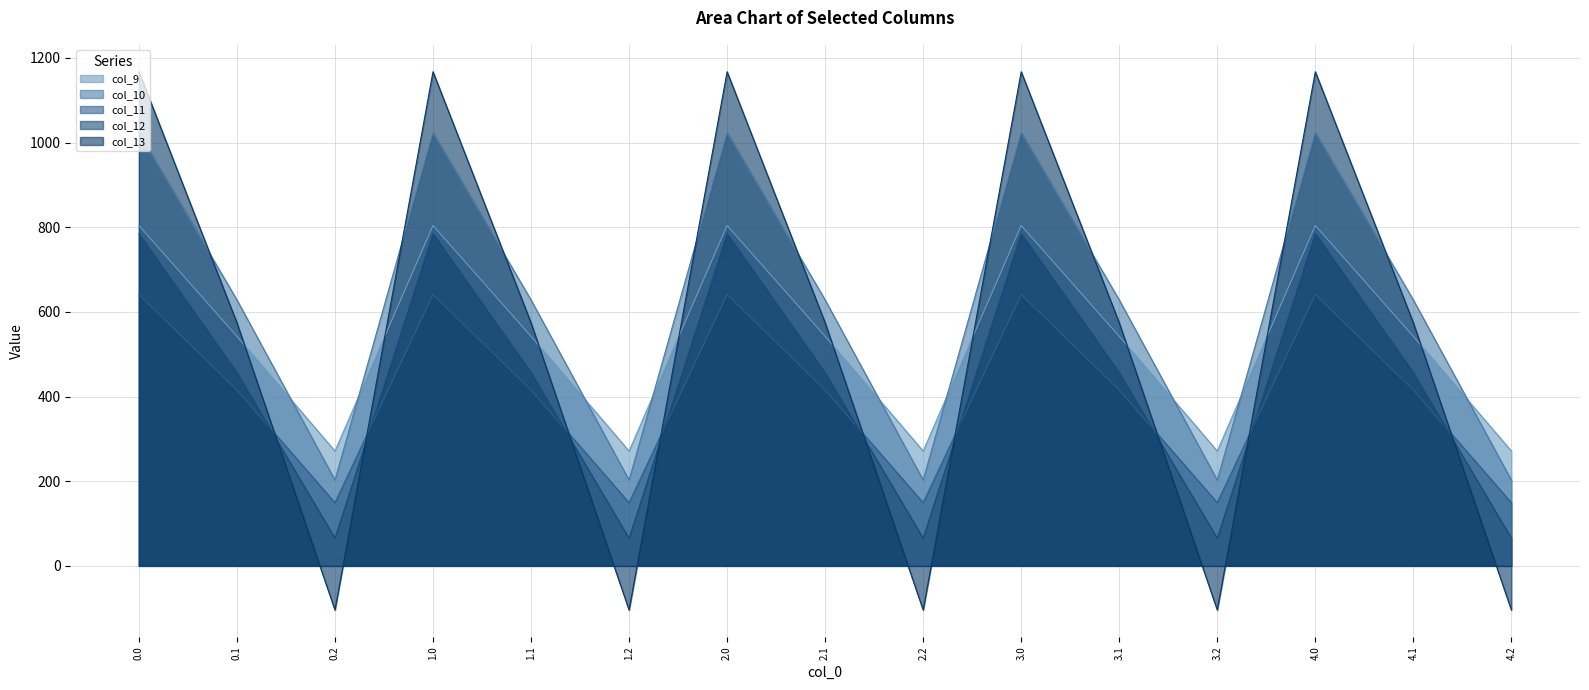

How many times do col_13 and col_9 cross each other?

9